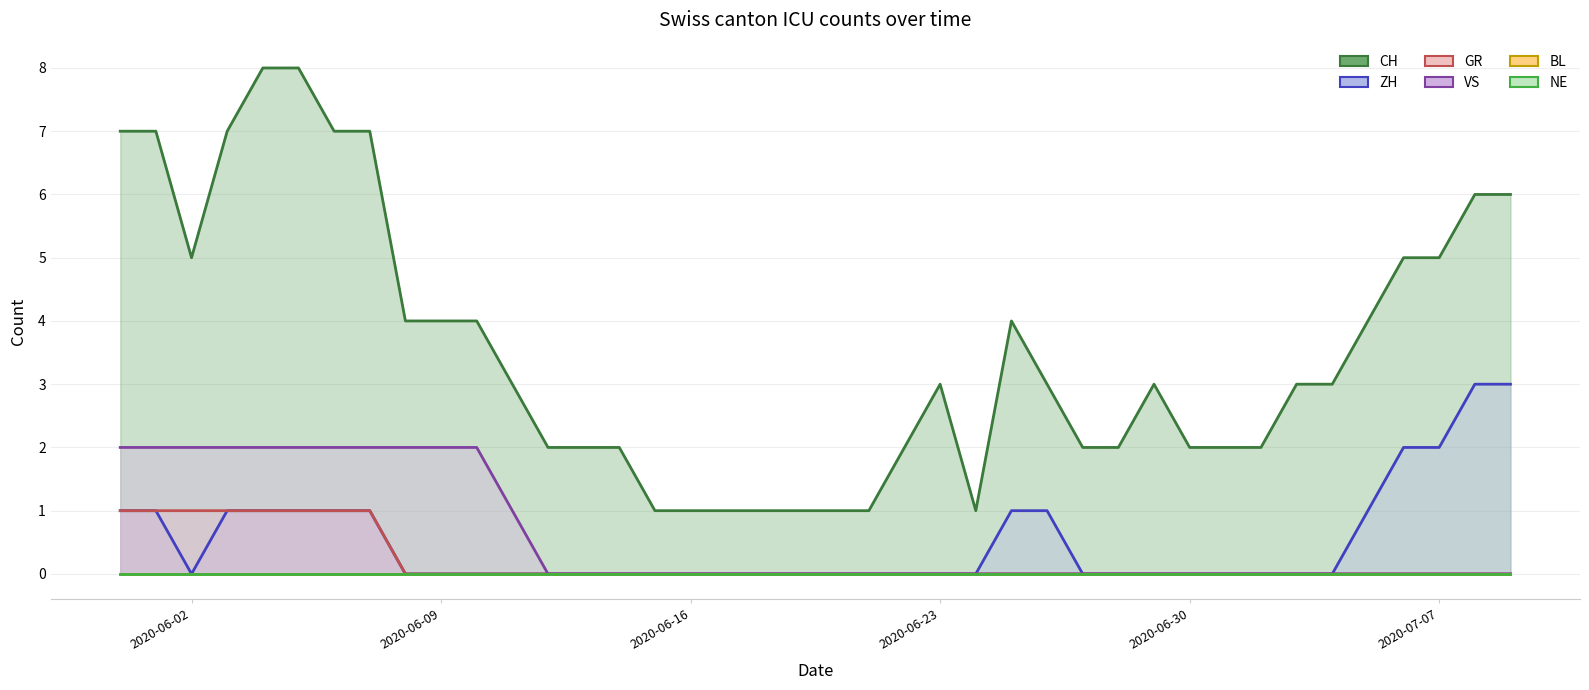

What is the label of the 3rd point from the left?

2020-06-02